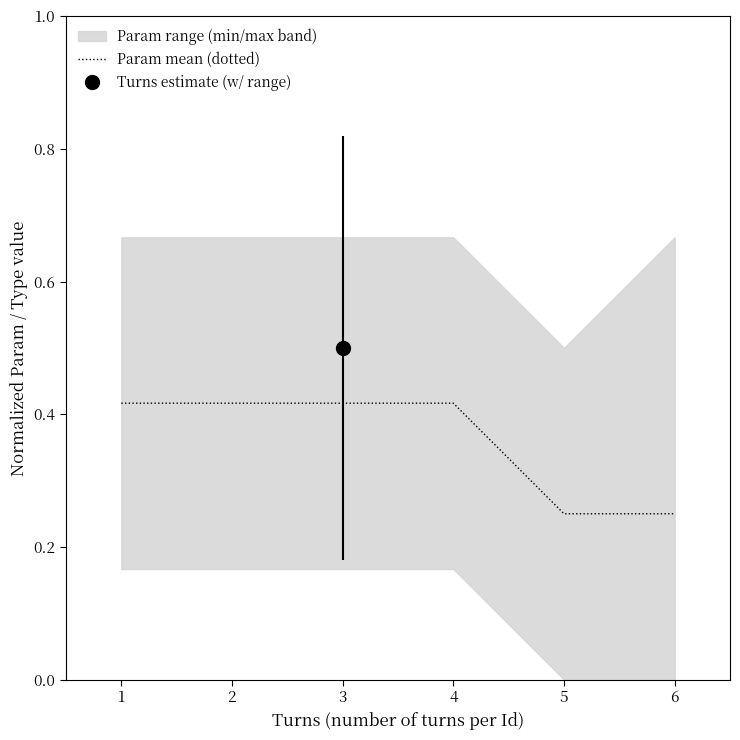

List the labels in order of value, smallest first.

5, 6, 1, 2, 3, 4